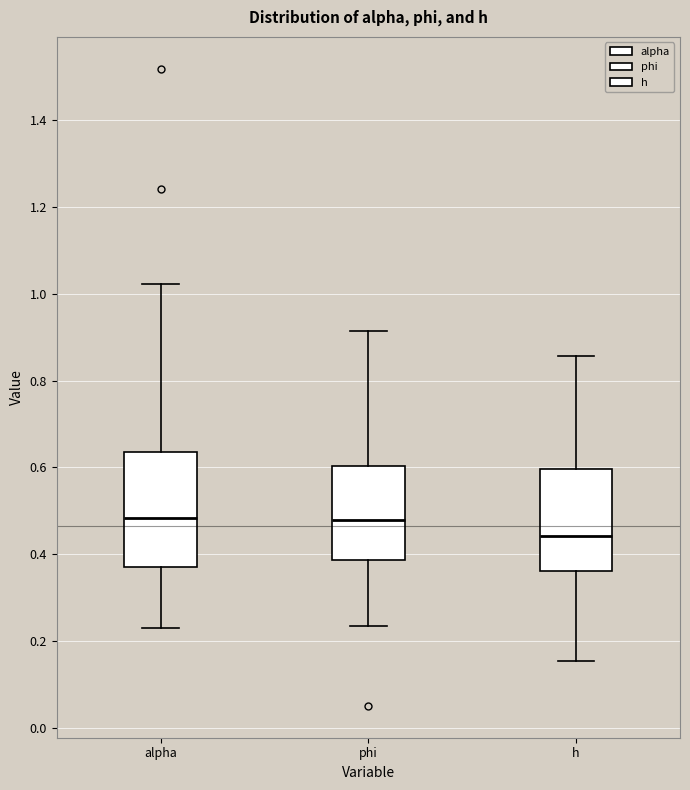

Reading left to right, transcribe this box plot: for each box, give where its median line is, the range the box spans, and where its two whiskers end, as read against the y-axis. The values are not printed on the chart, so give them approximately, as read against the axis.

alpha: median 0.48, box 0.38 to 0.64, whiskers 0.24 to 1.02
phi: median 0.48, box 0.38 to 0.60, whiskers 0.24 to 0.92
h: median 0.44, box 0.36 to 0.60, whiskers 0.16 to 0.86